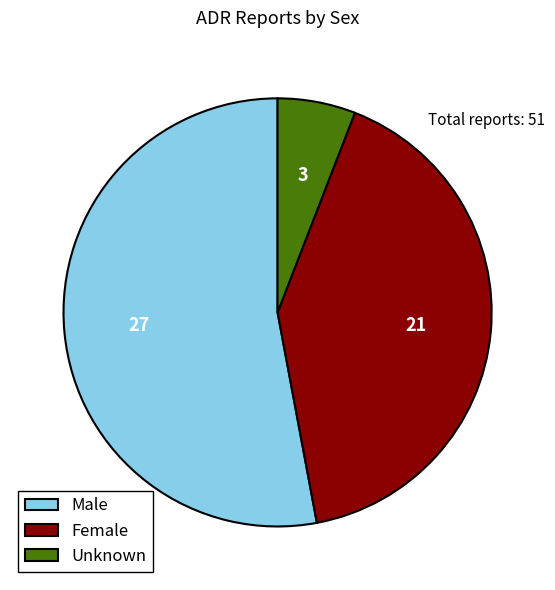

How many segments does this pie chart have?

3